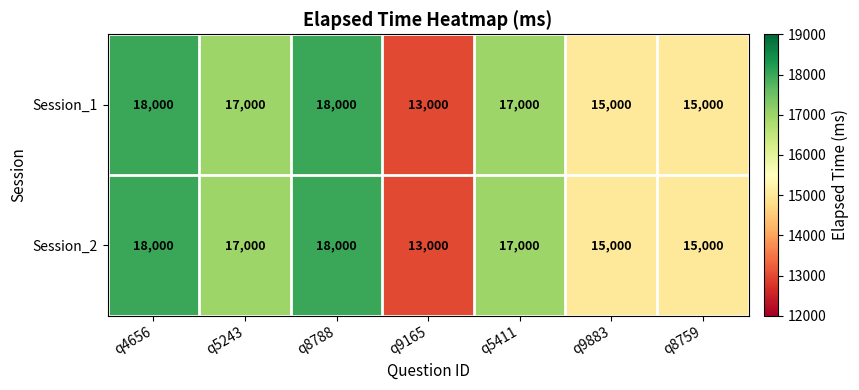

Reading left to right, list all the values displayed in this chart.

Session_1: q4656=18000	q5243=17000	q8788=18000	q9165=13000	q5411=17000	q9883=15000	q8759=15000
Session_2: q4656=18000	q5243=17000	q8788=18000	q9165=13000	q5411=17000	q9883=15000	q8759=15000